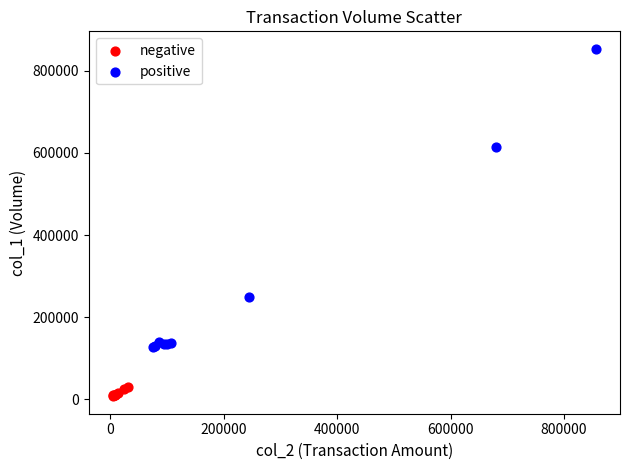

Which series contains the lowest Y value?

negative